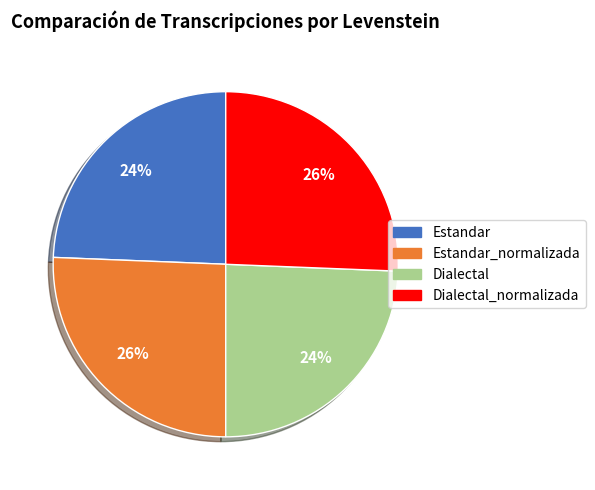

To the nearest percent, what is the average slice percentage?

25%